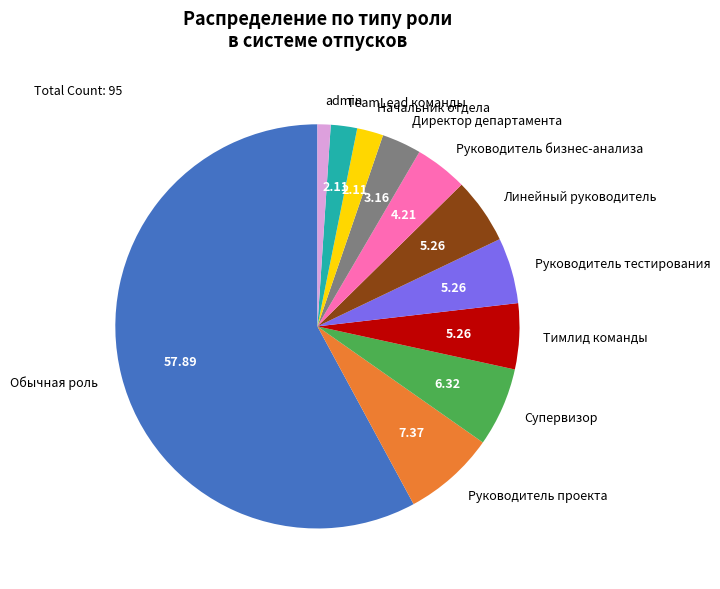

Which category has the biggest portion of the pie?

Обычная роль